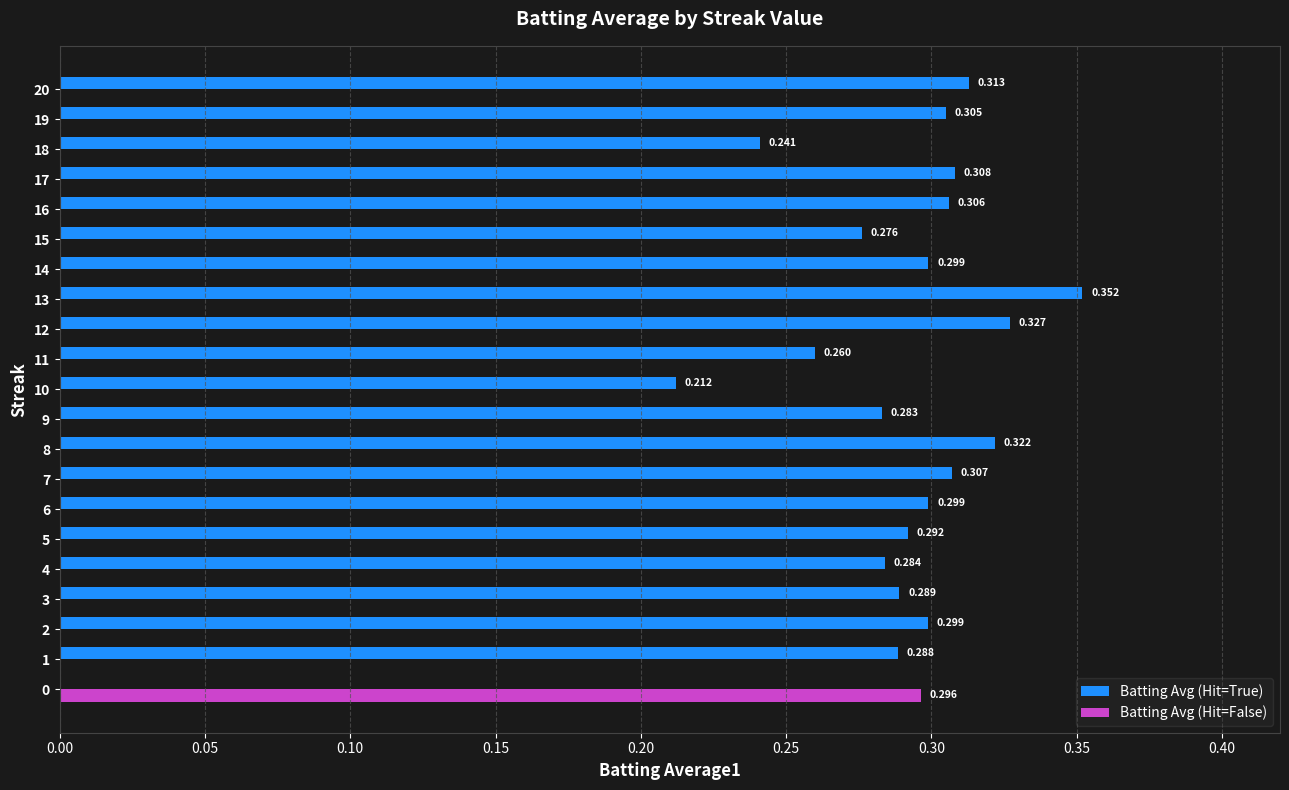

Which series has the largest total across all categories?

Batting Avg (Hit=True)